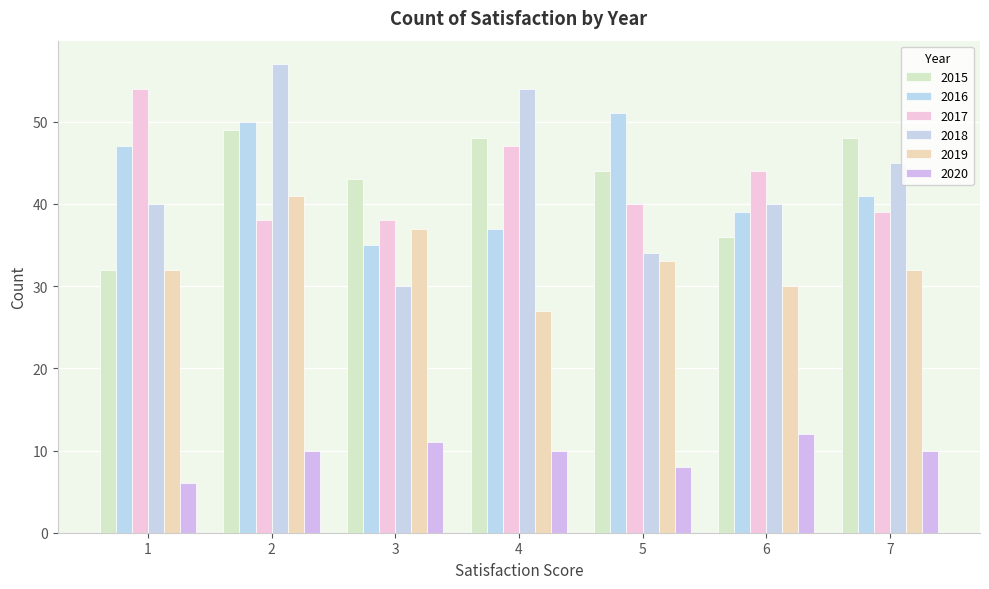

Which category has the lowest value across all series?

1